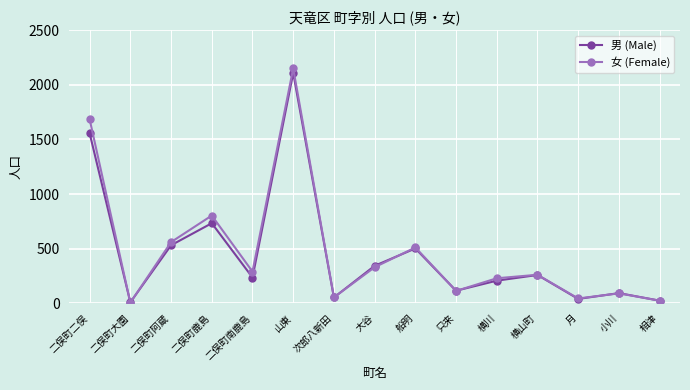

Read the 男 (Male) value at 二俣町鹿島.

733